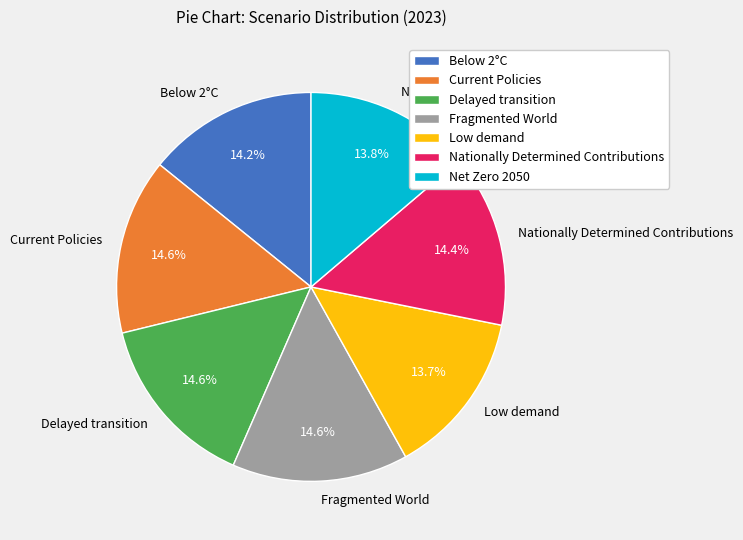

What percentage is the Below 2°C slice, to the nearest percent?

14%